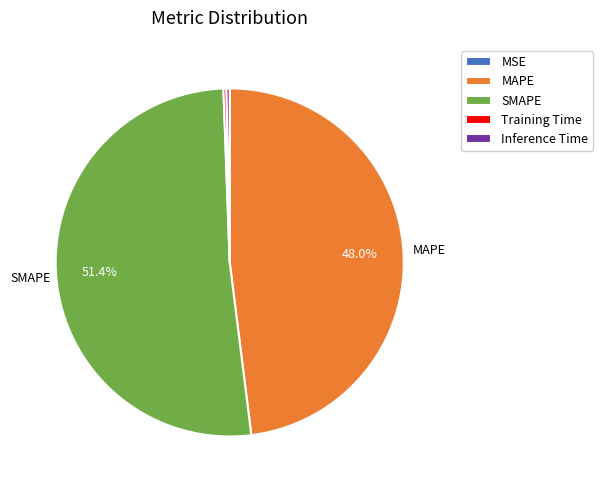

What portion of the pie excludes SMAPE?

48.6%